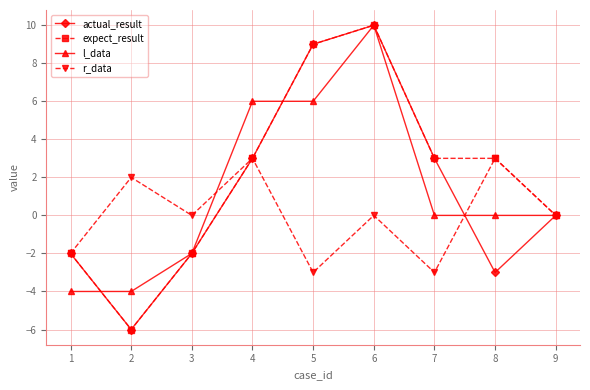

At which category does actual_result reach its first local peak?

6